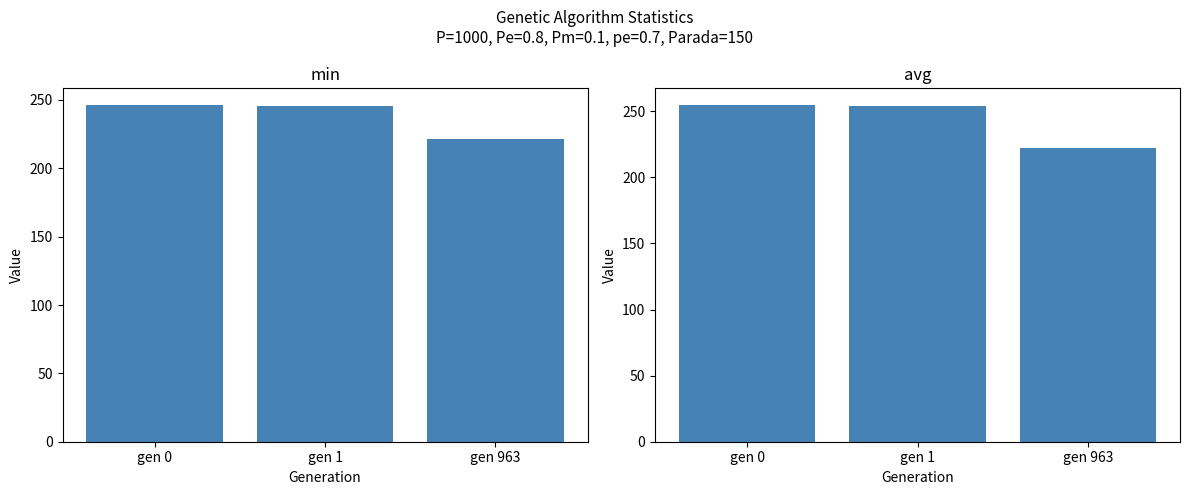

Rank the series by their average value, from lowest to highest.

min, avg